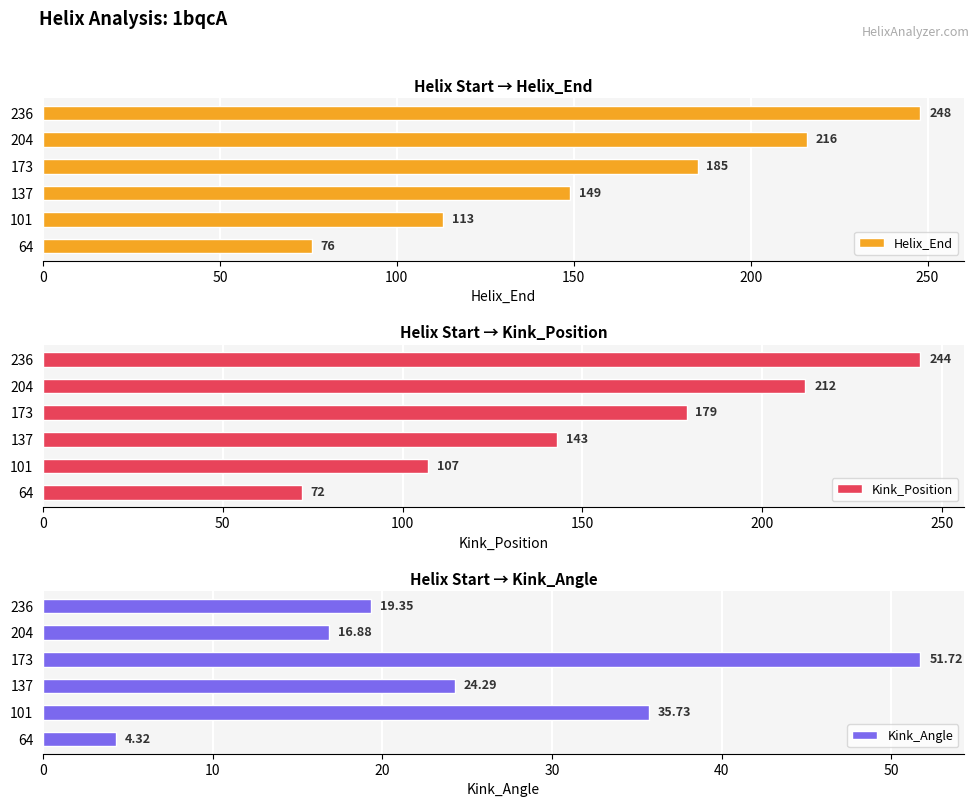

How many bars are there in each group?

3